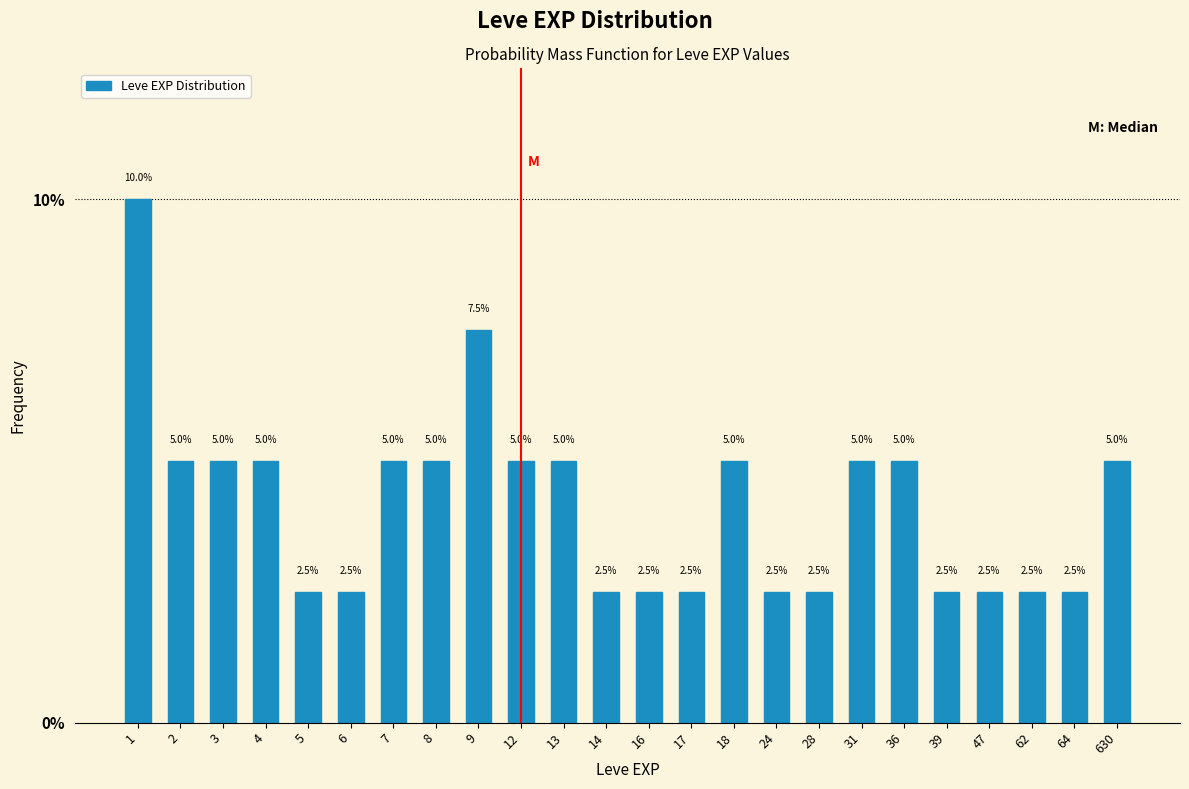

Reading left to right, extract all data points from this chart.

10.0	5.0	5.0	5.0	2.5	2.5	5.0	5.0	7.5	5.0	5.0	2.5	2.5	2.5	5.0	2.5	2.5	5.0	5.0	2.5	2.5	2.5	2.5	5.0